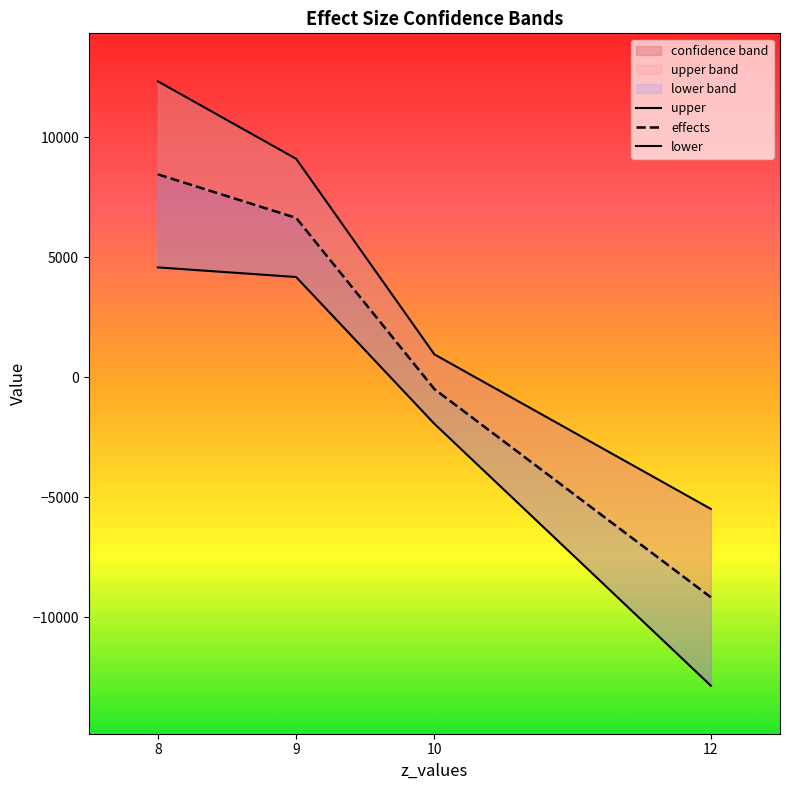

Which series changed the most between 10.0 and 12.0?

lower